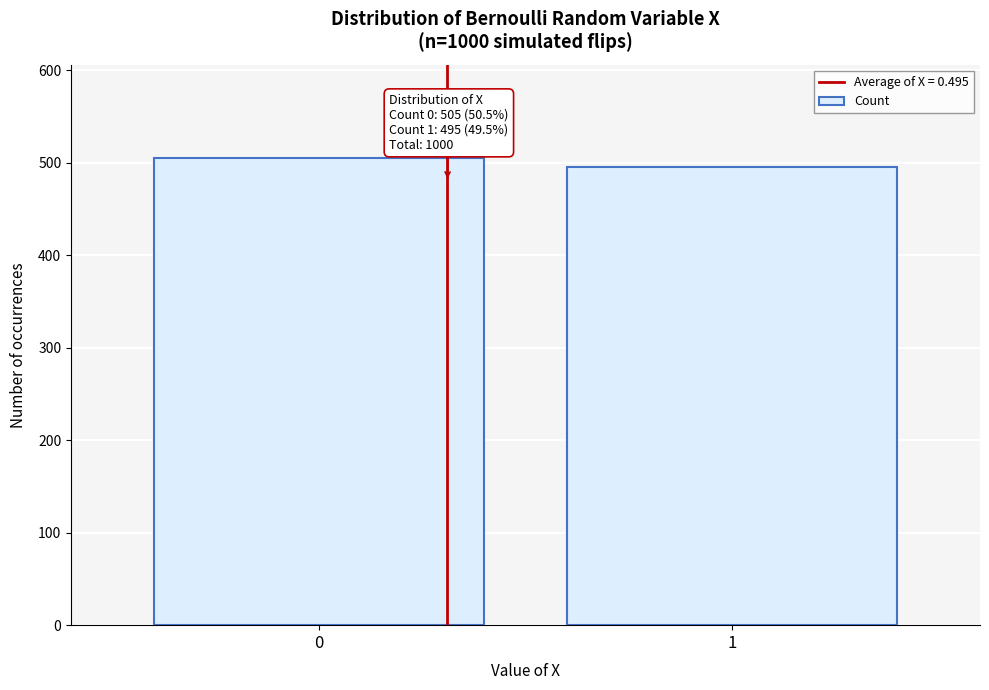

Reading left to right, what are all the values shown in this chart?

505	495